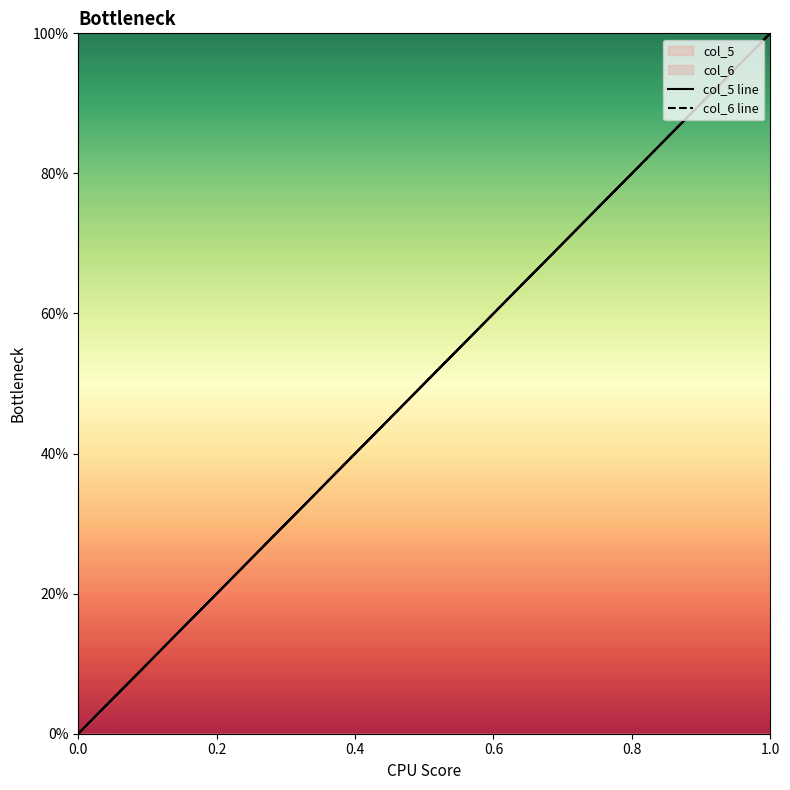

At 0.0, list the series in order from smallest to largest.

col_5 line, col_6 line